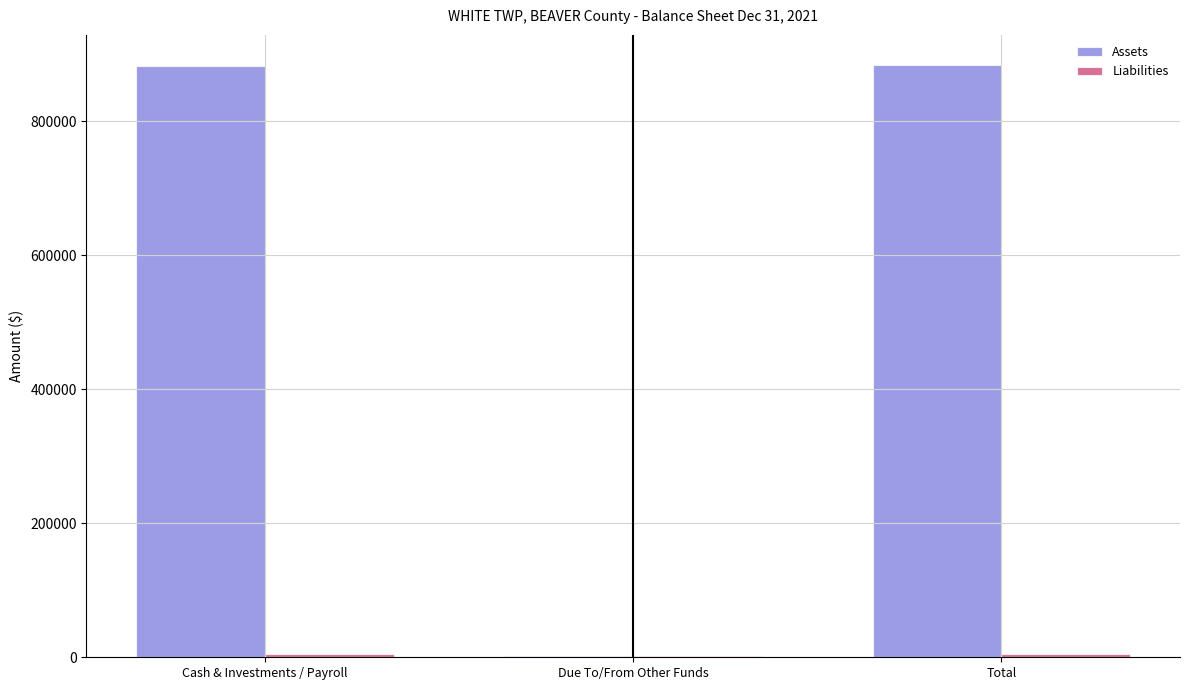

At which label is Assets closest to 443324?

Cash & Investments / Payroll